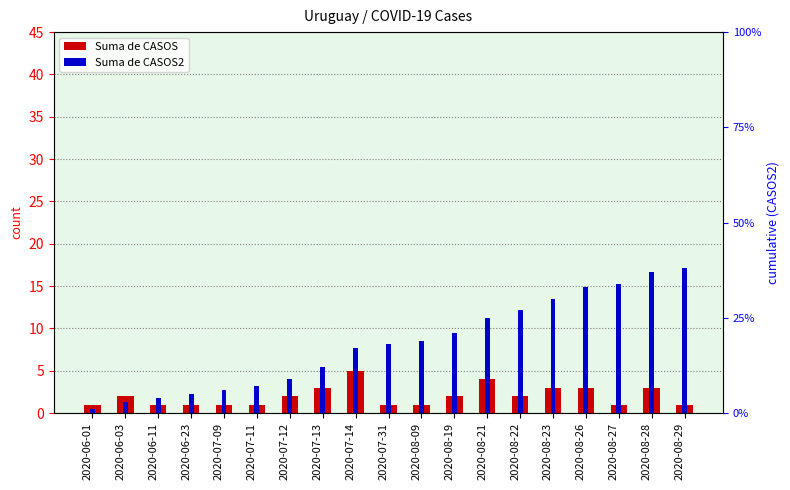

What is the highest value of the Suma de CASOS series?

5